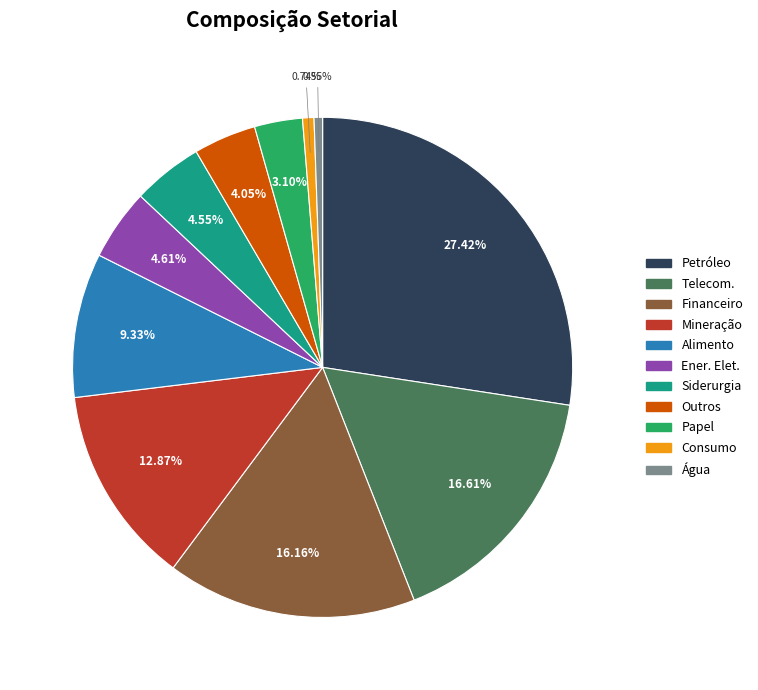

To the nearest percent, what is the average slice percentage?

9%